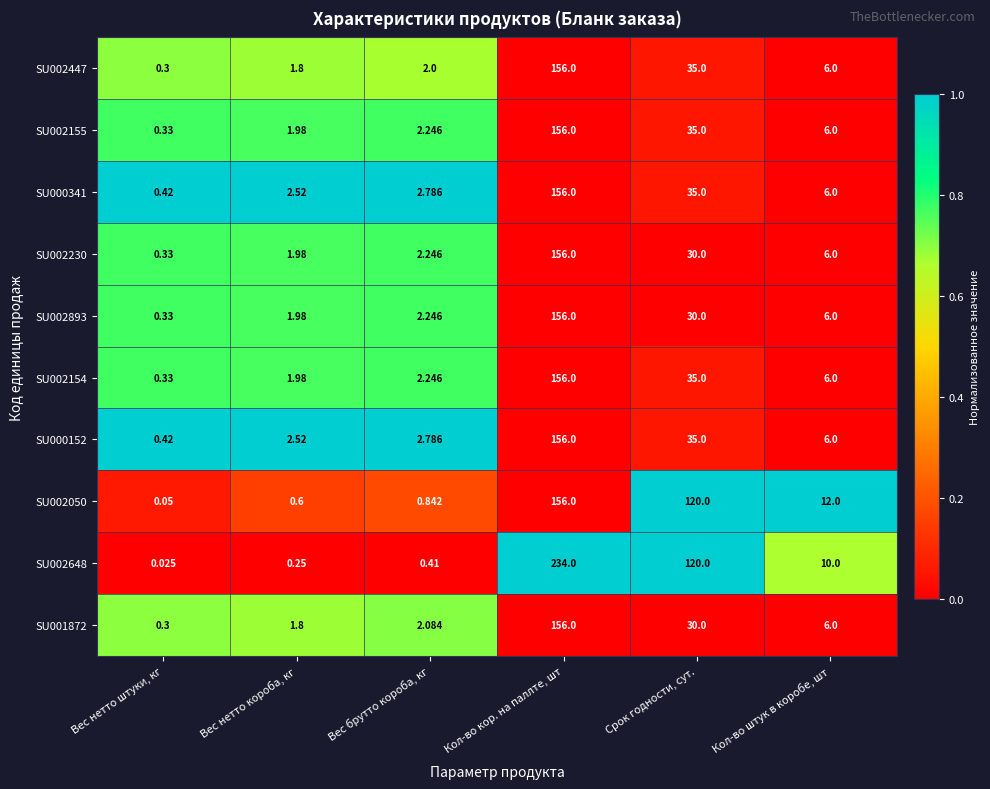

At which label is SU000152 closest to 78?

Срок годности, сут.